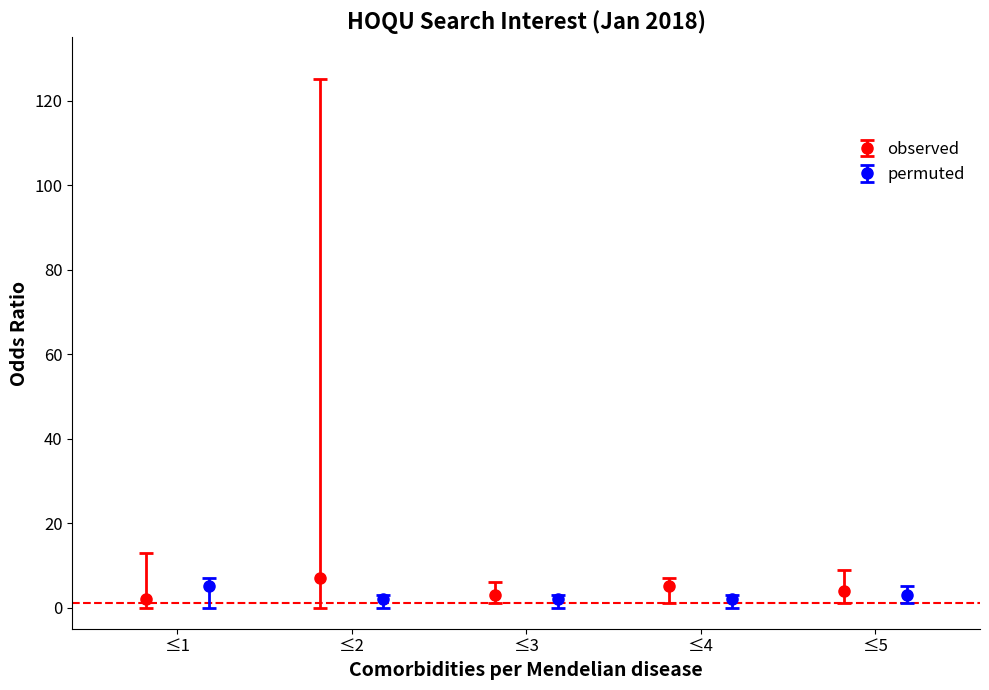

What is the highest value of the observed series?

7